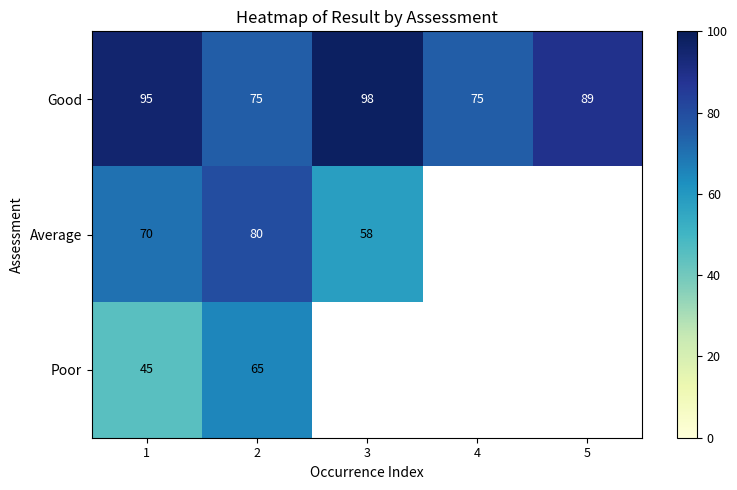

The Average series shows 90.6 at 3. True or false?

False